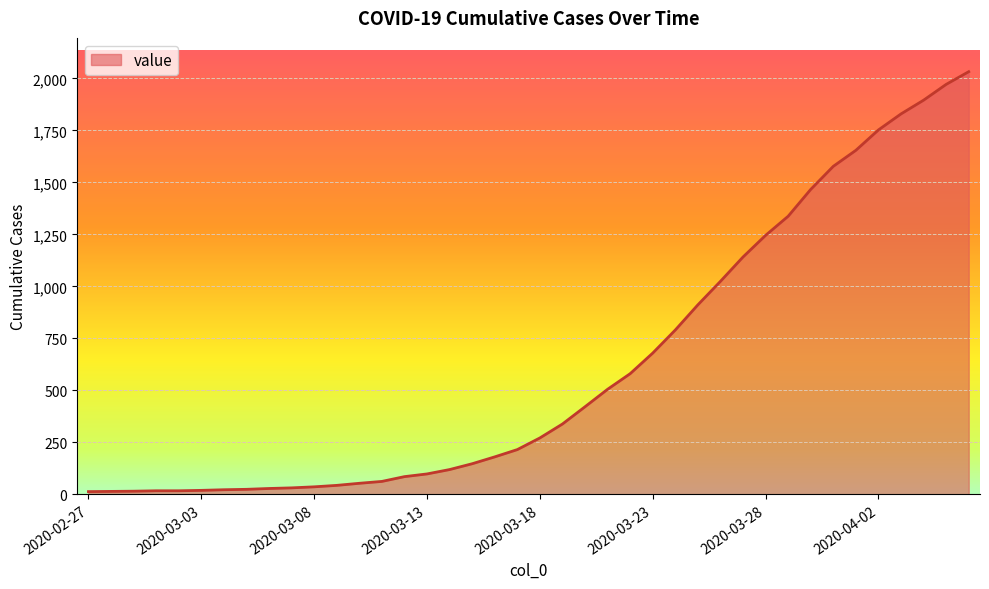

What is the maximum value shown in the chart?

2032